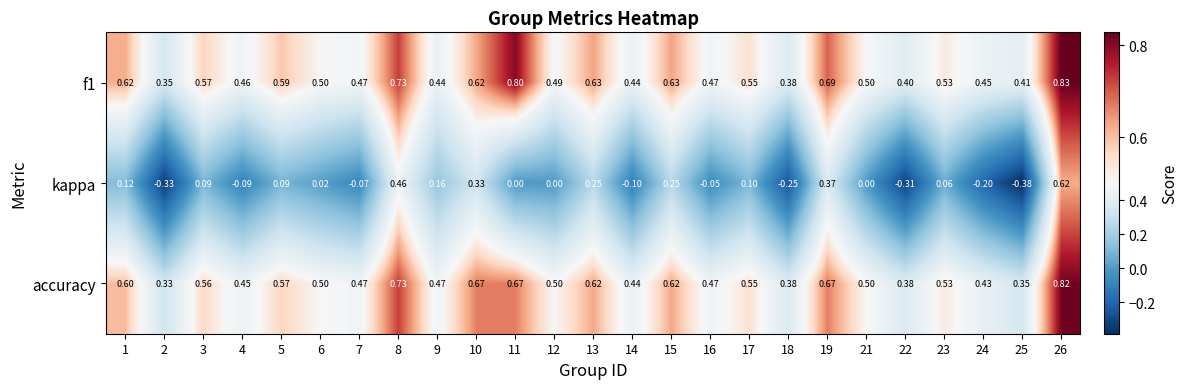

Which series changed the most between 6 and 15?

kappa